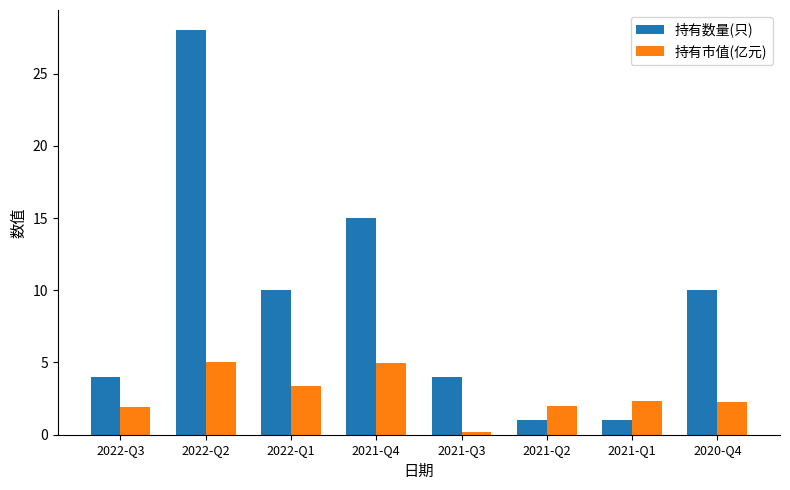

Which series has the largest total across all categories?

持有数量(只)